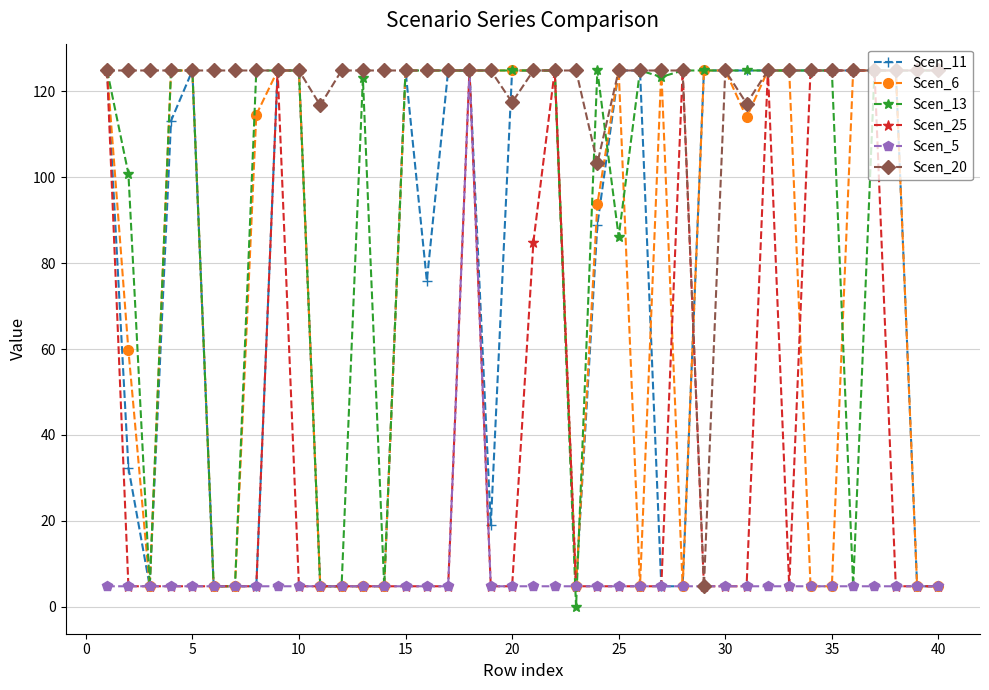

Does the chart have visible grid lines?

Yes